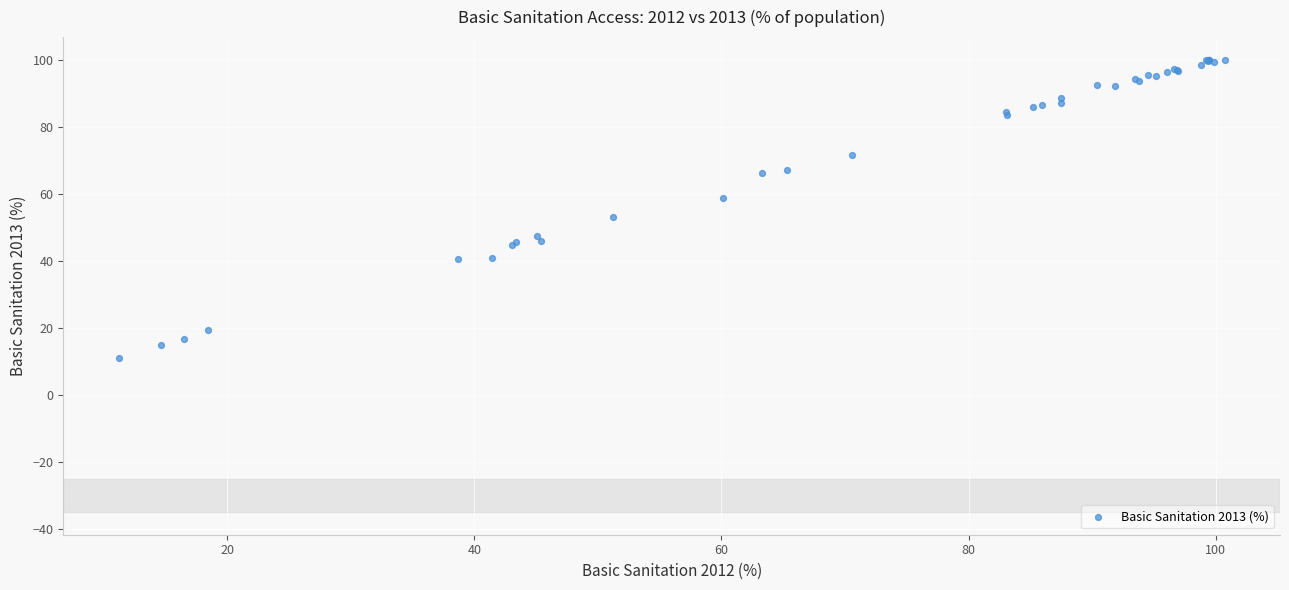

What Y value in the scatter plot is closest to 55?

53.2